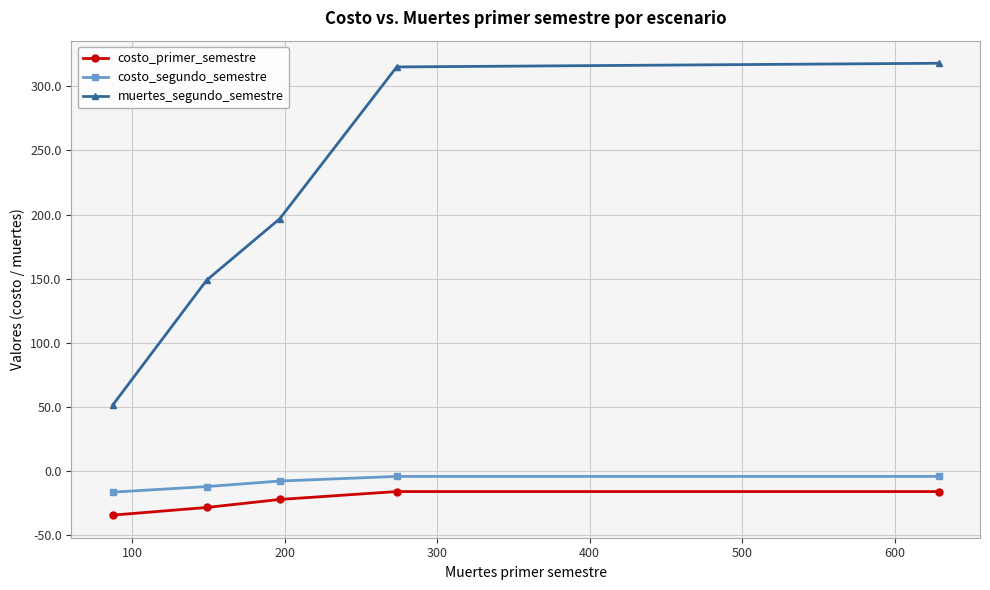

What is the maximum value for costo_segundo_semestre?

-4.2